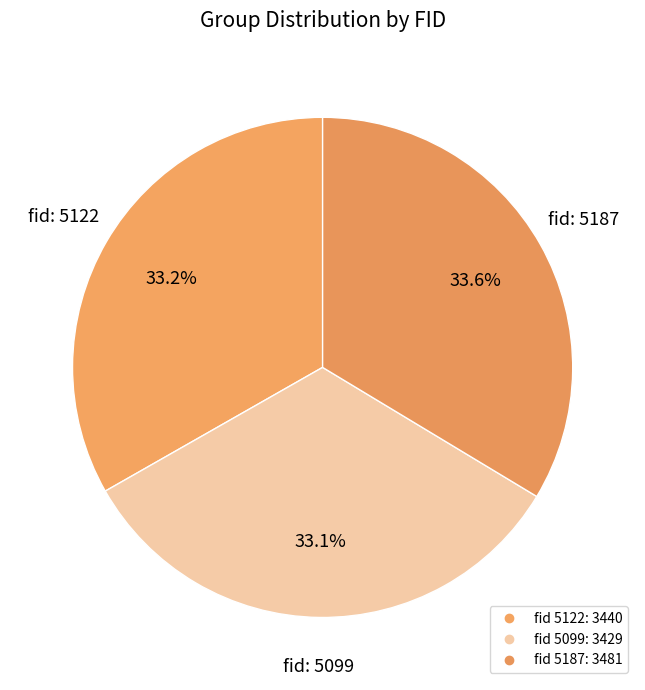

Count the number of slices in the pie.

3